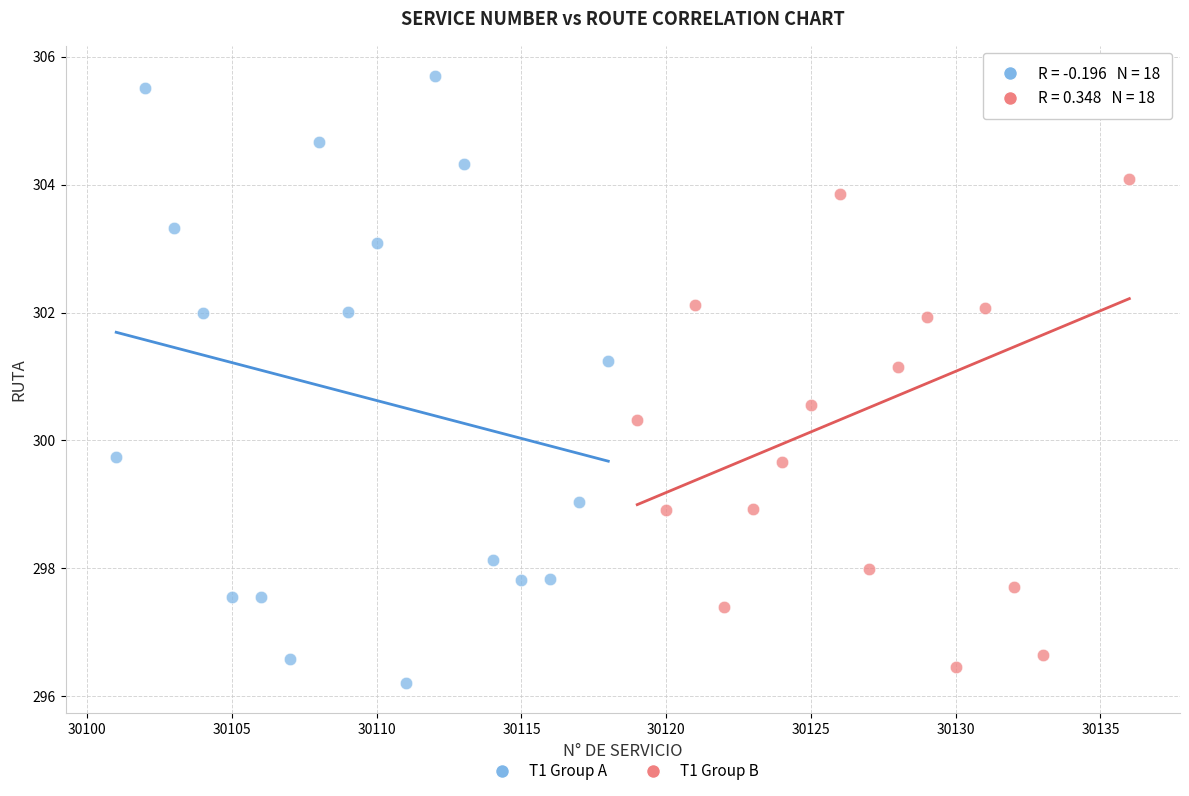

Which series has the widest spread of Y values?

T1 Group A